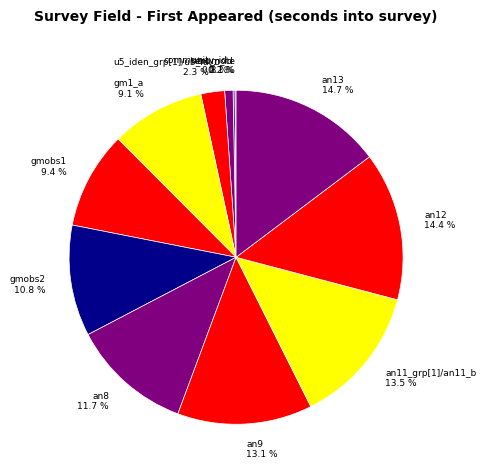

What is the total percentage of gm1_a 9.1 % and an12 14.4 %?

23.5%